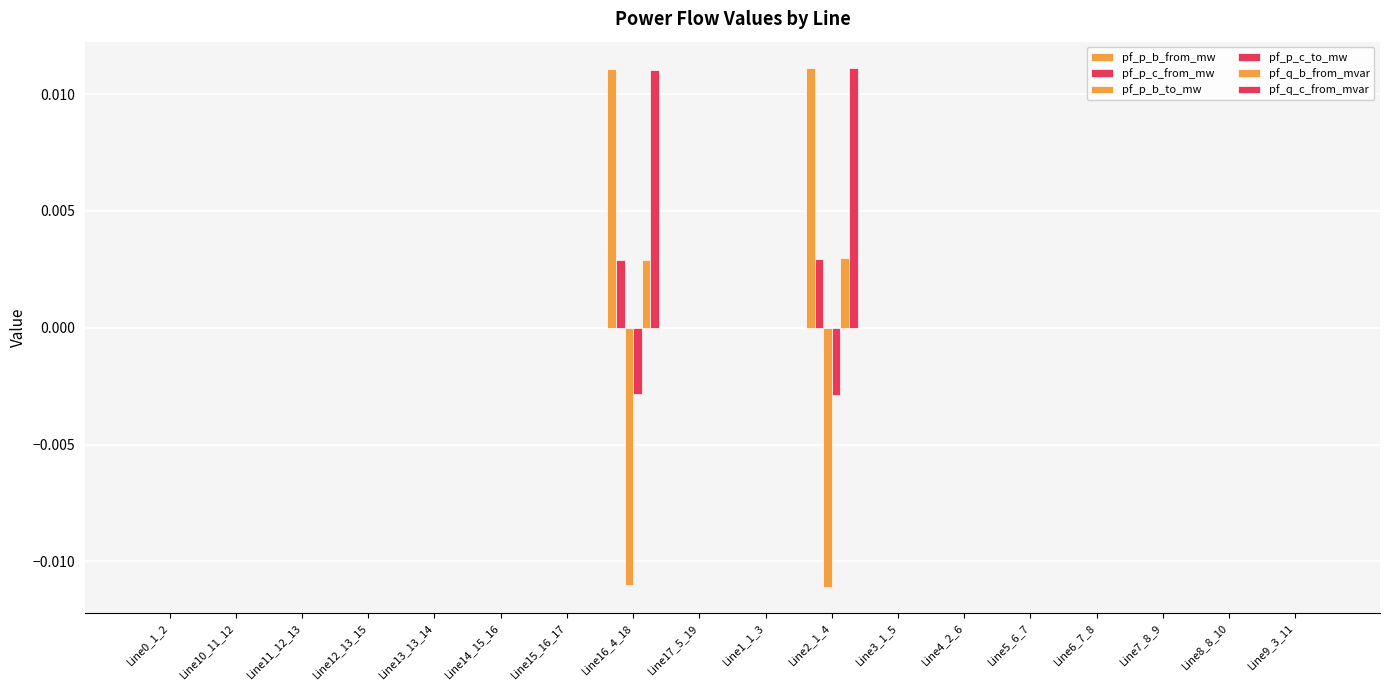

What position from the right is Line4_2_6?

6